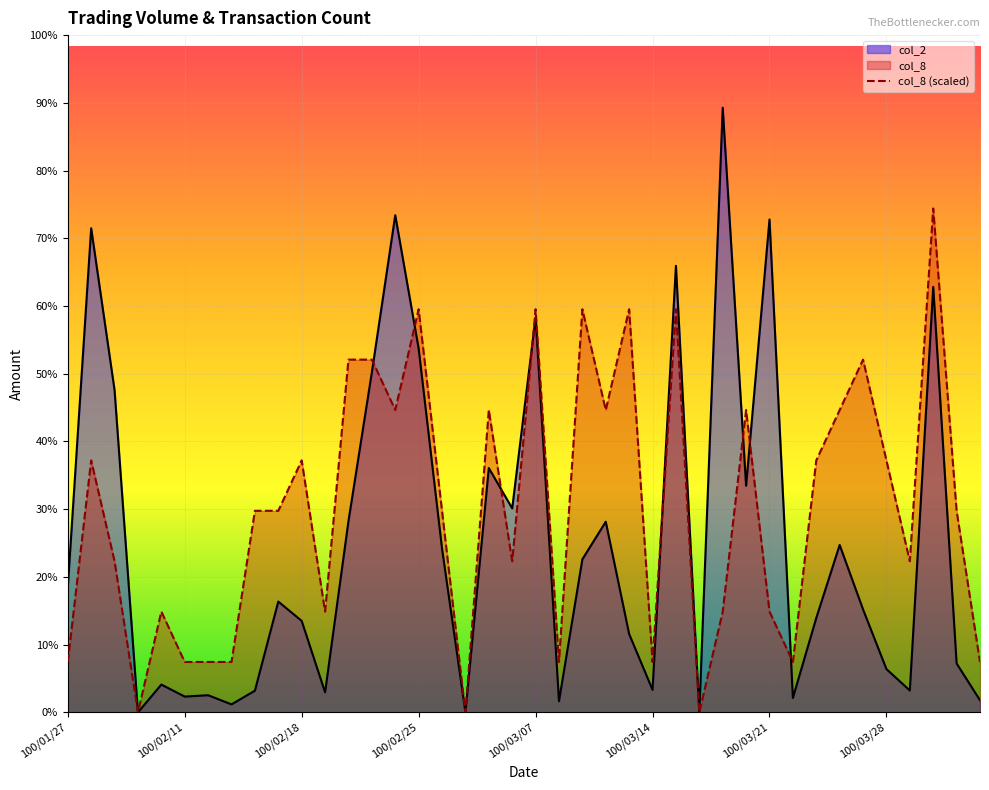

Does the chart display data point markers on the line(s)?

No